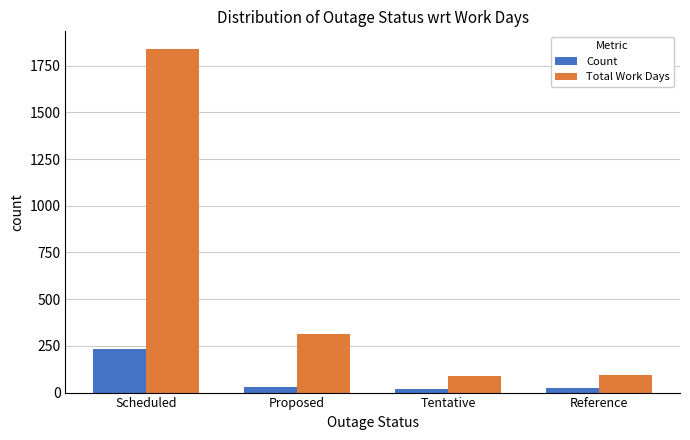

True or false: Count has a value of 22 at Reference.

True